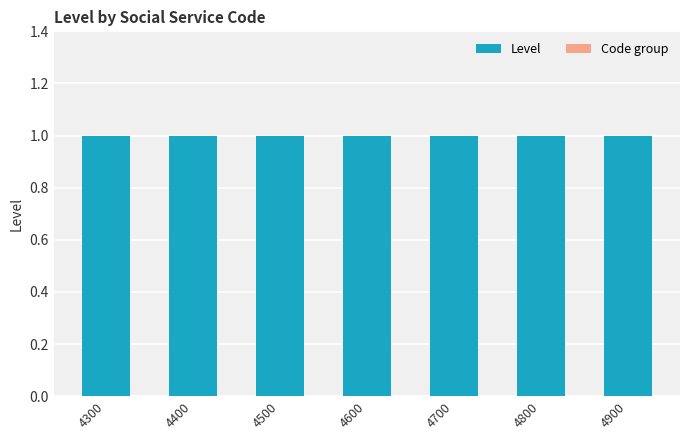

Reading right to left, what are all the values shown in this chart?

Level: 4900=1	4800=1	4700=1	4600=1	4500=1	4400=1	4300=1
Code group: 4900=0	4800=0	4700=0	4600=0	4500=0	4400=0	4300=0